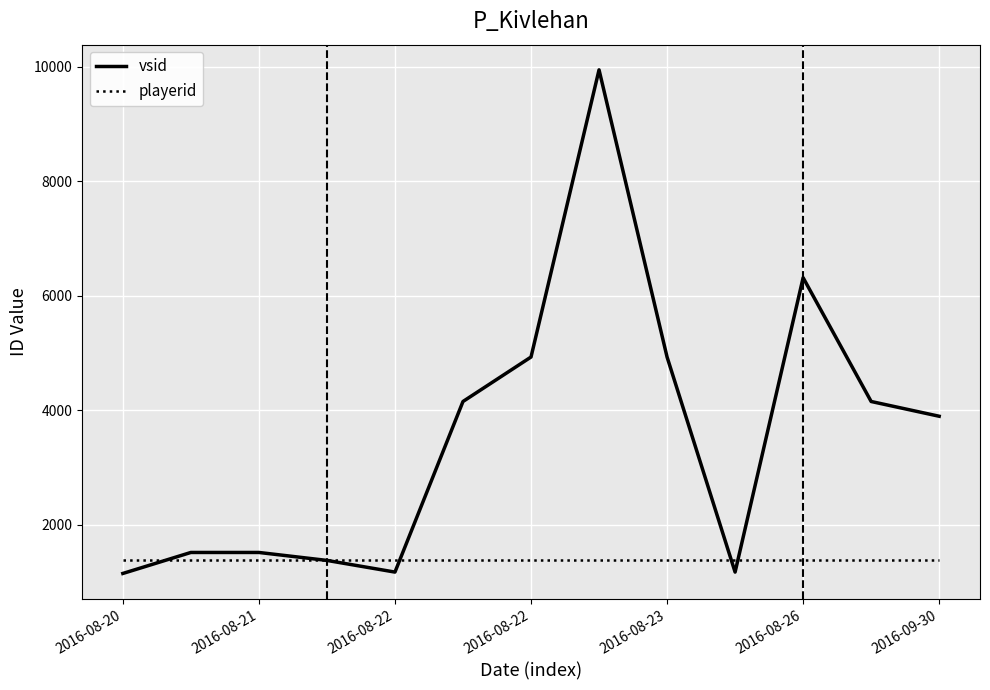

Which series has the largest total across all categories?

vsid